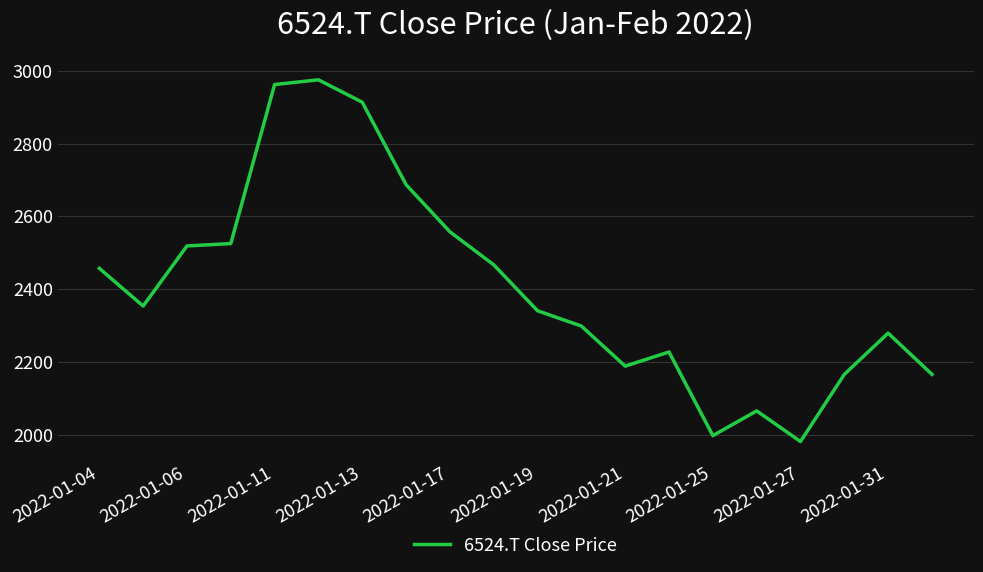

What is the minimum value shown in the chart?

1981.2